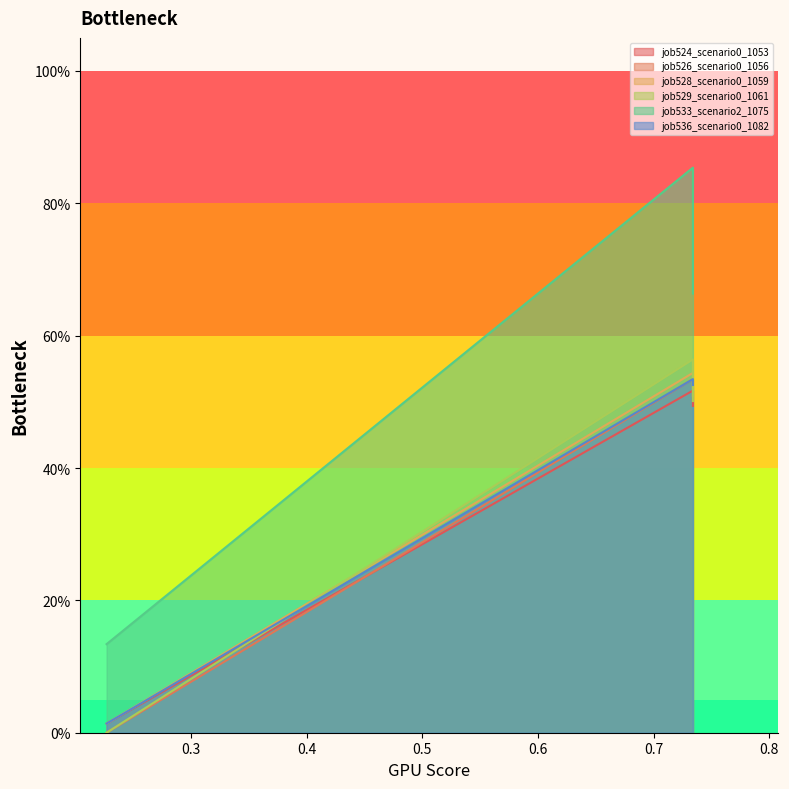

What is the difference between the maximum and minimum values in the job526_scenario0_1056 series?

0.5